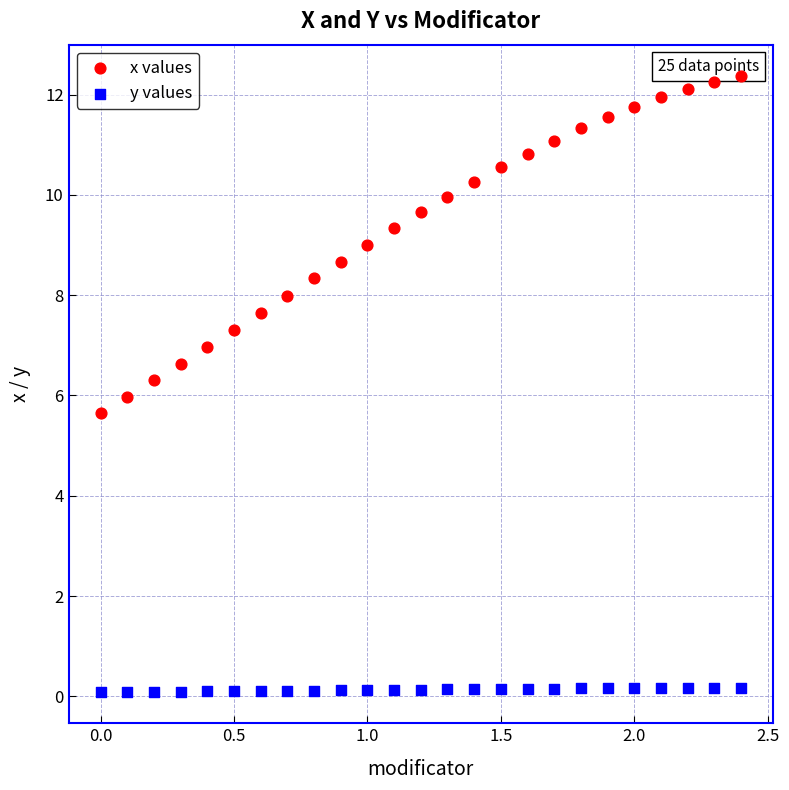

What is the X range (max minus min) for the scatter plot?

2.4